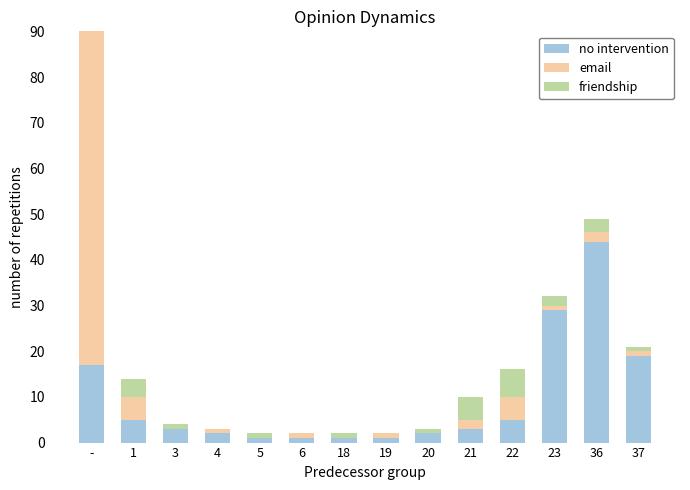

Between 6 and 20, which is larger?

20